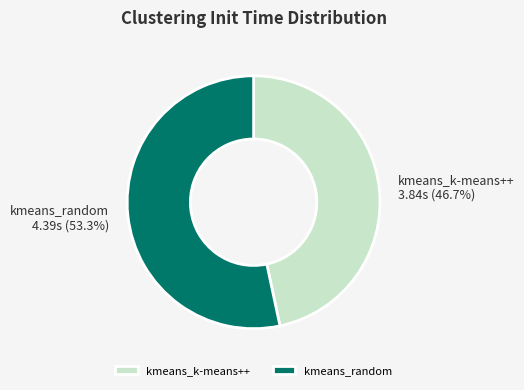

True or false: kmeans_k-means++ accounts for 47% of the total.

True